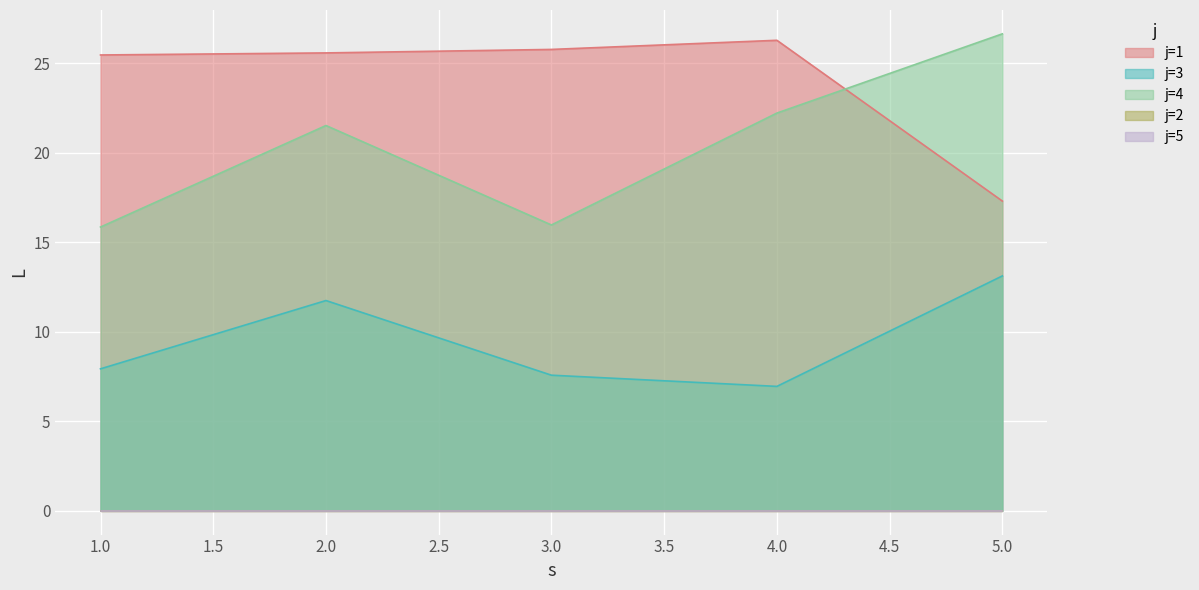

What is the value of the j=3 point at the 1st from the left?

7.9